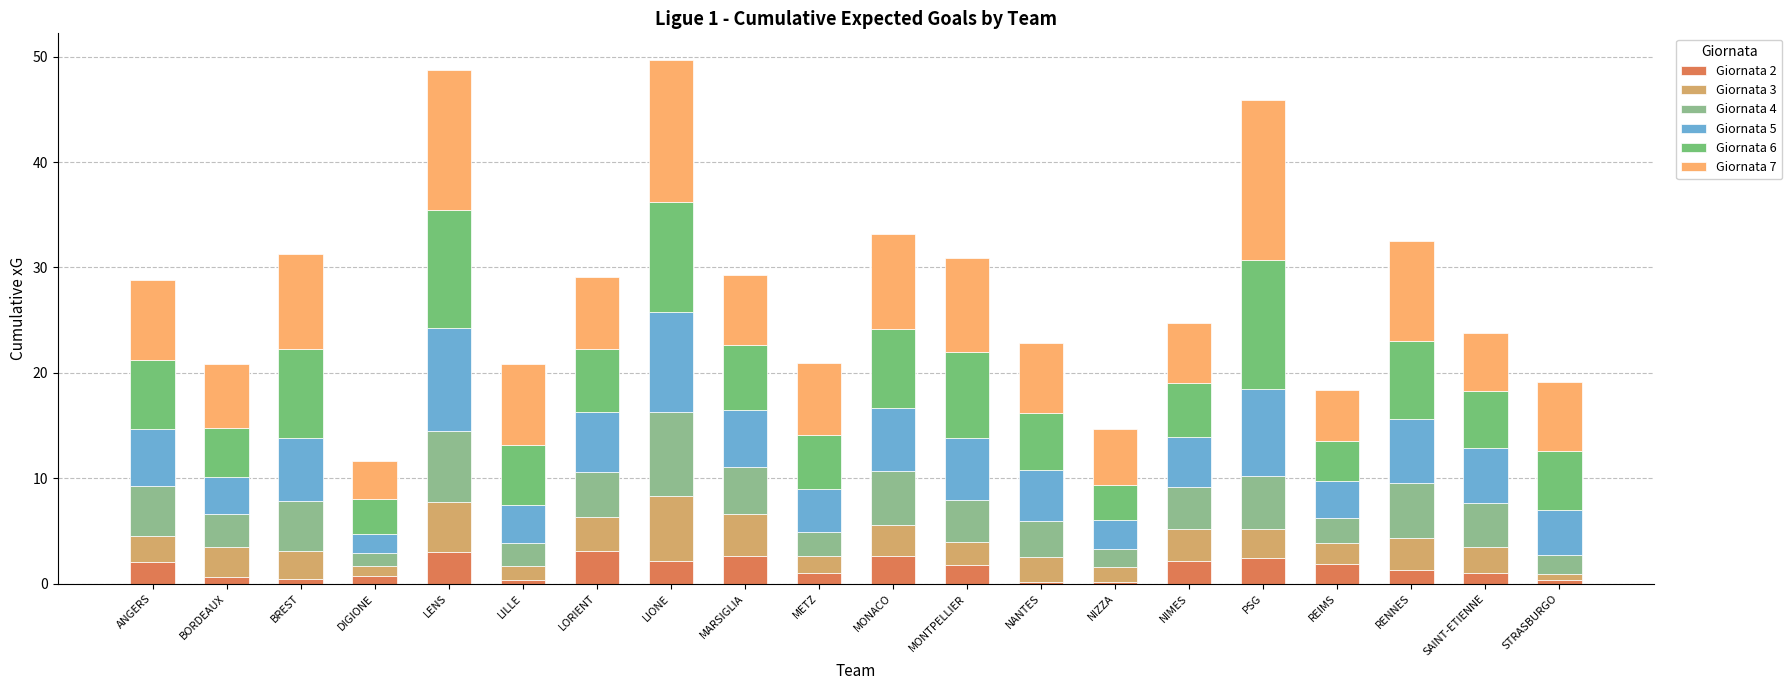

The value of Giornata 2 at MONACO is 2.7. True or false?

True